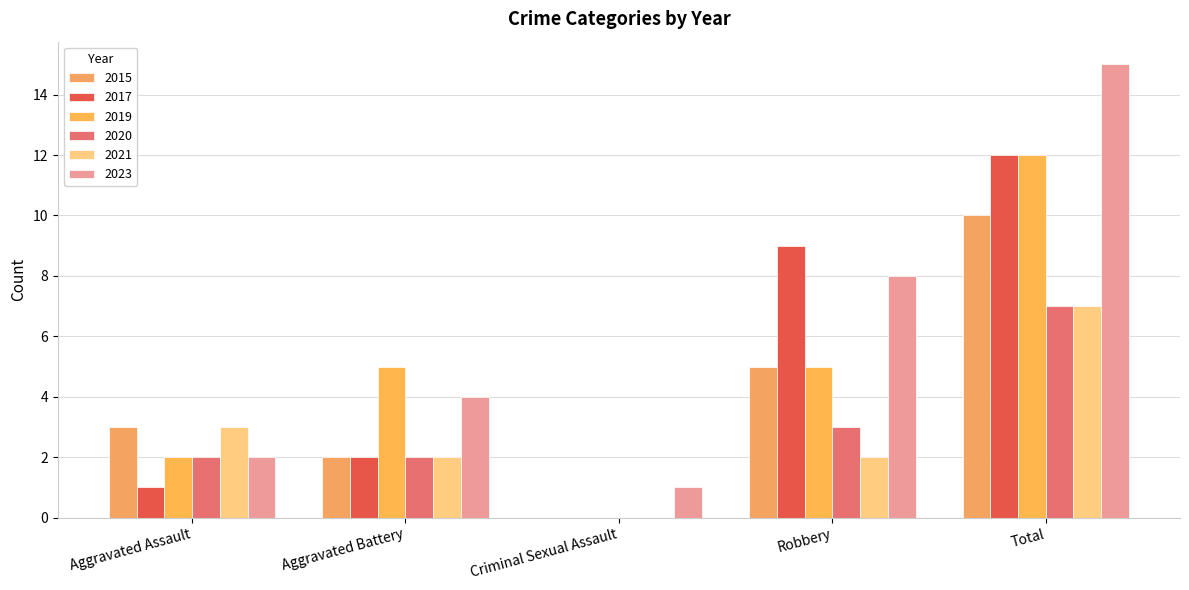

What is the spread (max minus min) of values at Robbery?

7